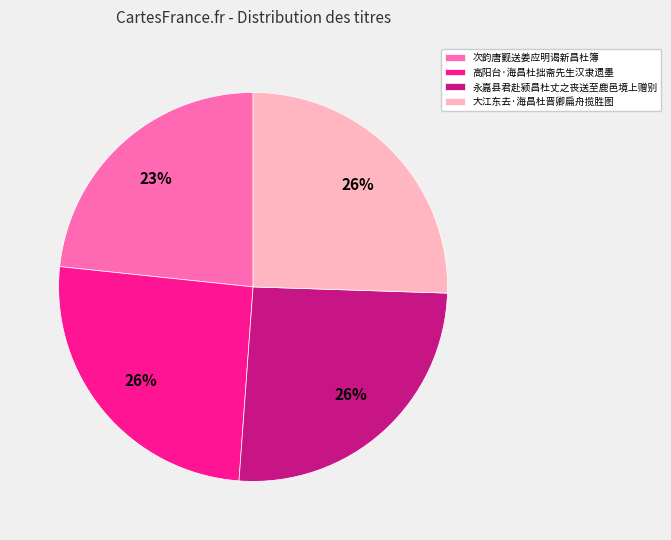

To the nearest percent, what portion does 次韵唐觐送姜应明谒新昌杜簿 represent?

23%